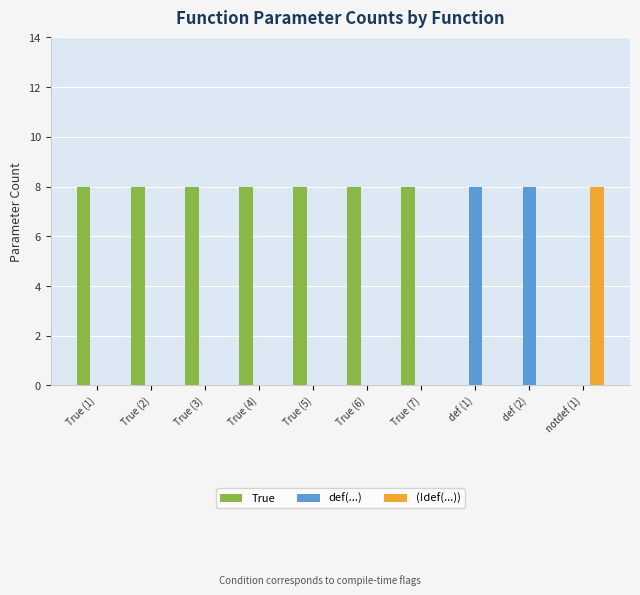

Are the bars grouped side by side (vs. stacked)?

Yes